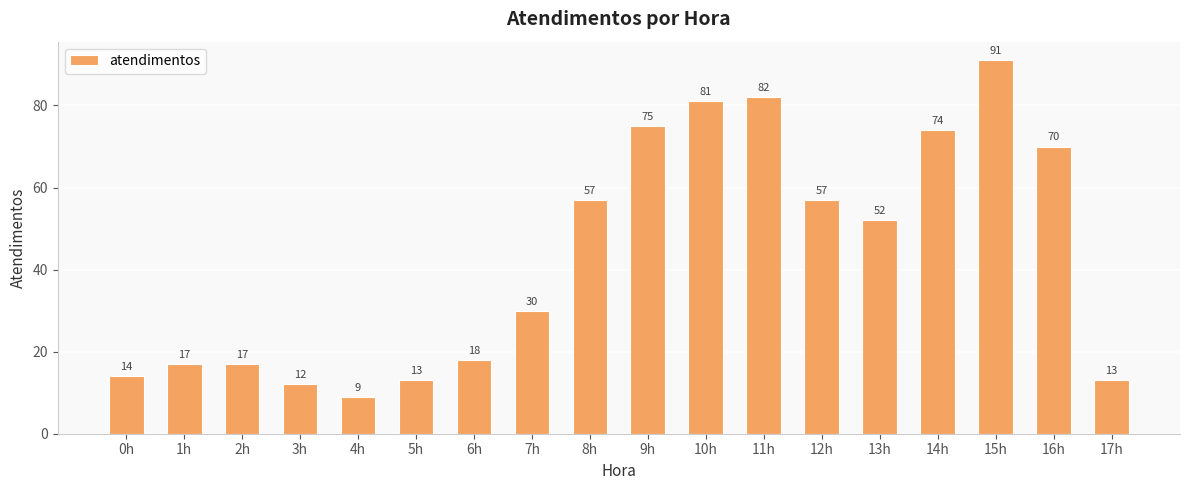

What is the difference between the maximum and minimum values?

82